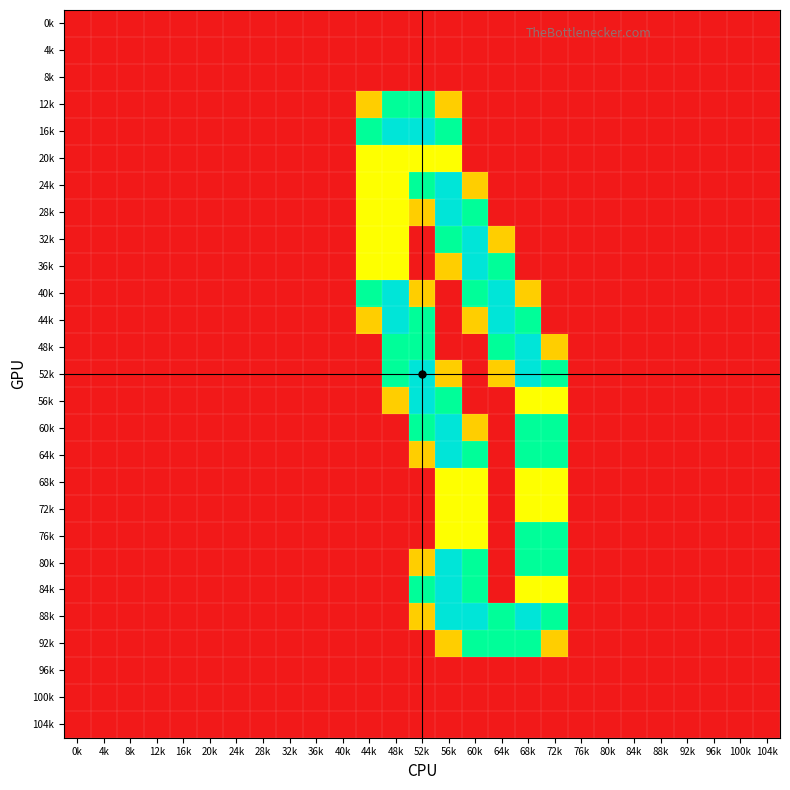

Which has a higher value, 16k or 92k?

16k